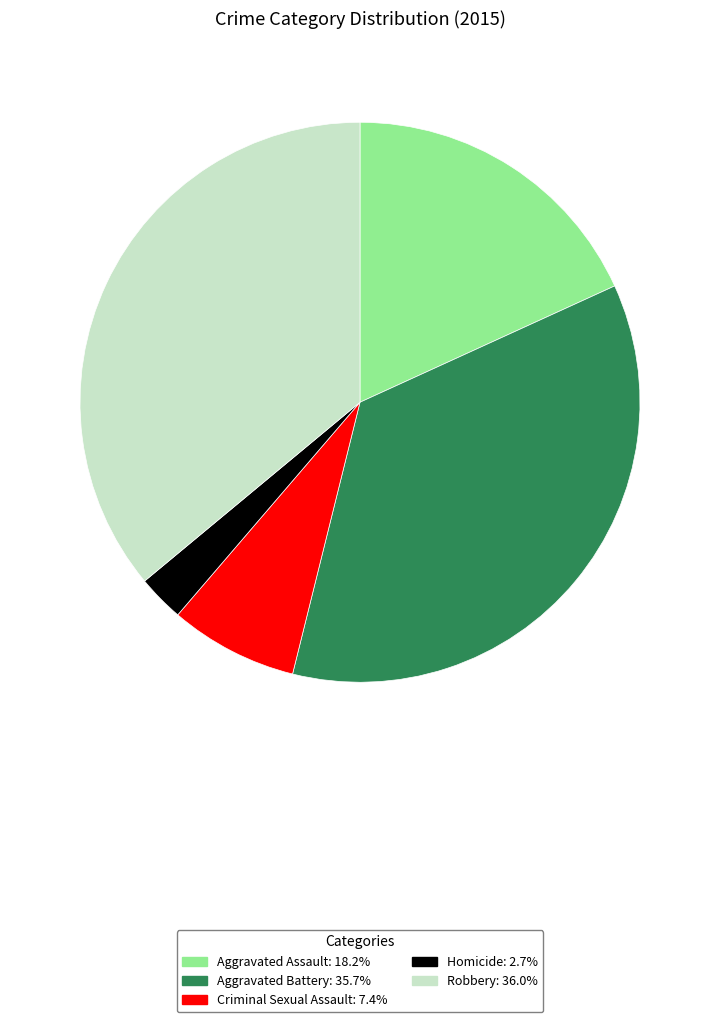

What is the smallest slice in the pie chart?

Homicide